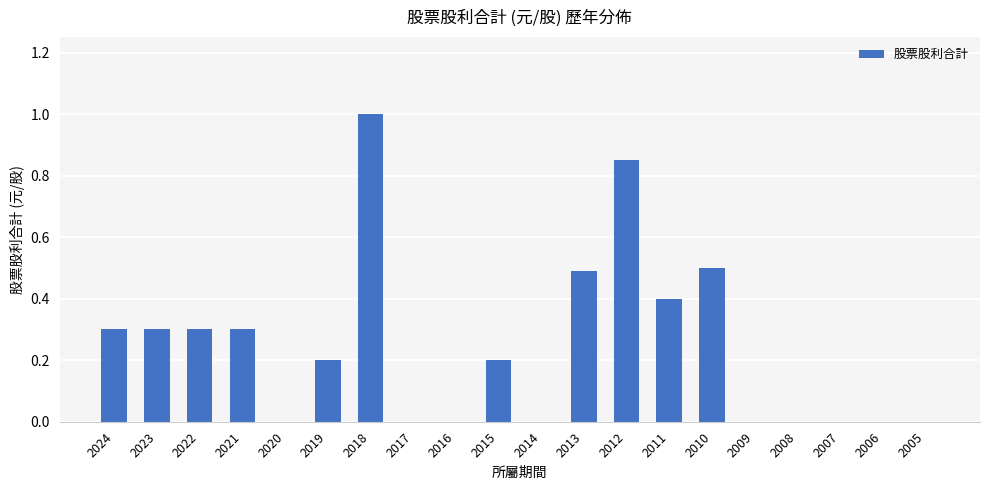

Is it true that the value at 2020 is -0.3?

False